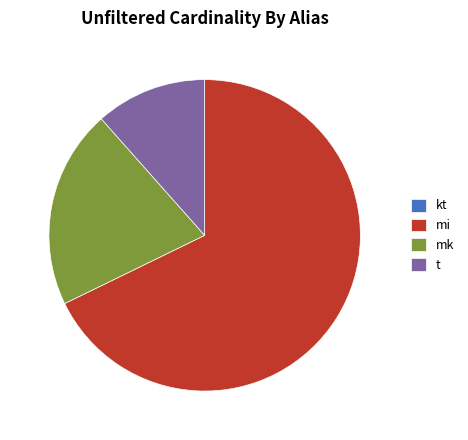

Is the sum of t and mk greater than half?

No